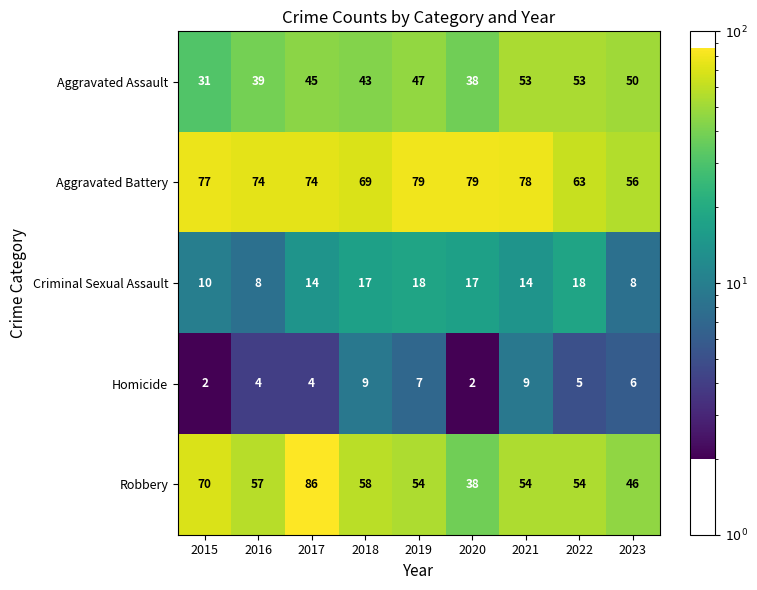

Is it true that Aggravated Assault equals 69 at 2018?

False